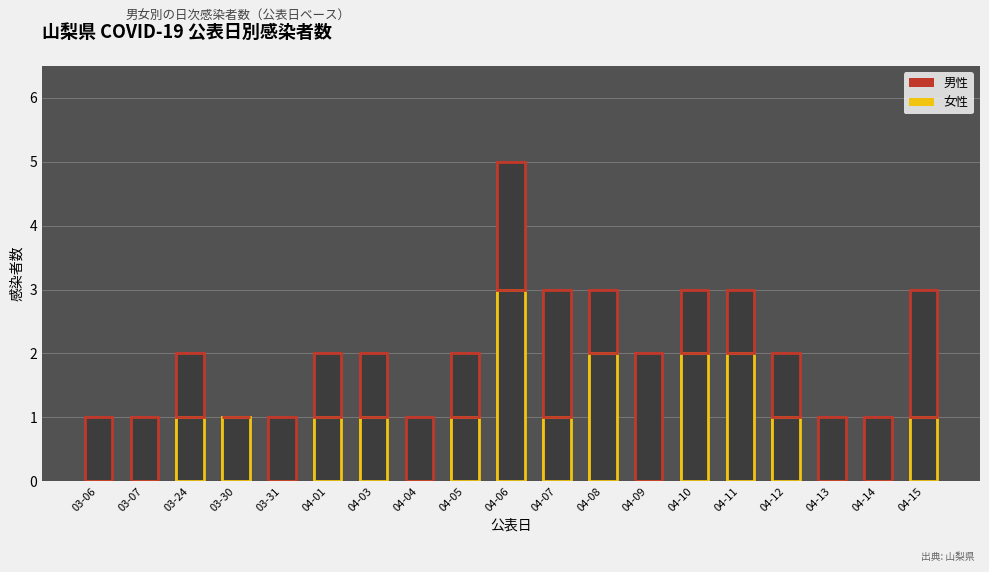

What is the label of the 12th bar from the left?

04-08